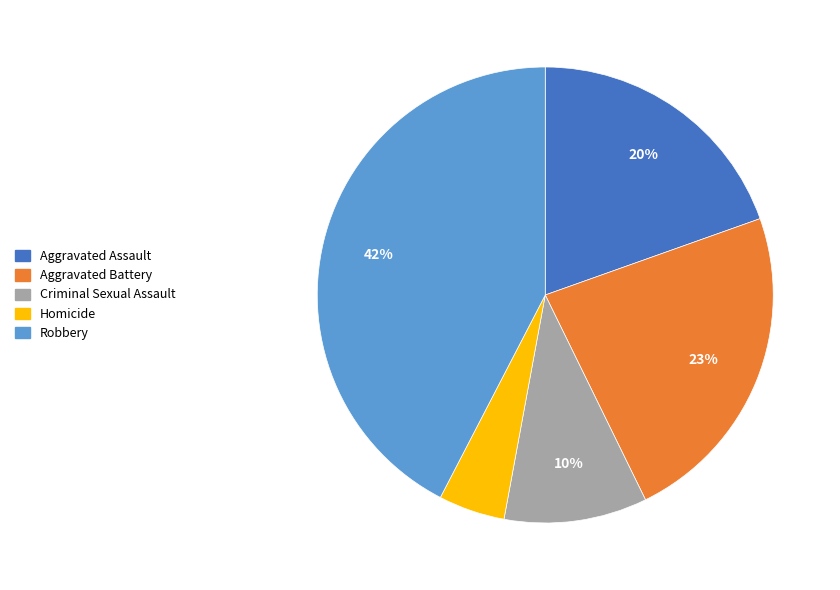

Is the sum of Criminal Sexual Assault and Aggravated Assault greater than half?

No